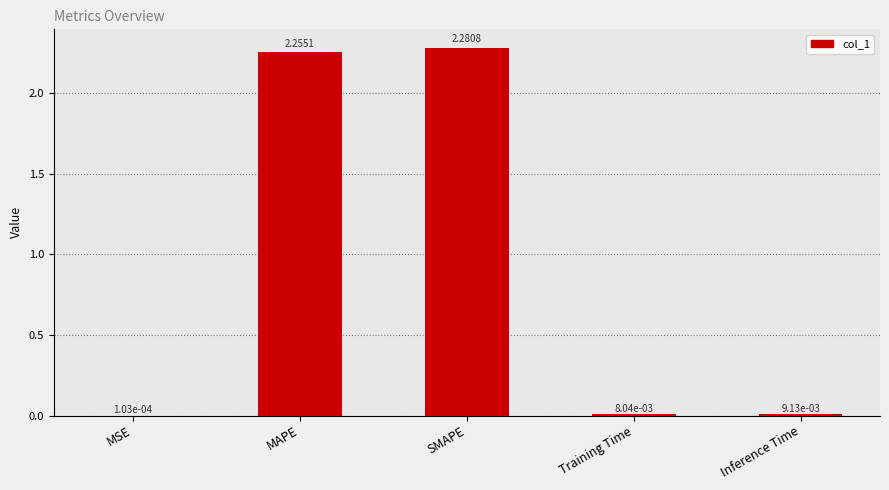

At which label is the value closest to 1?

Inference Time